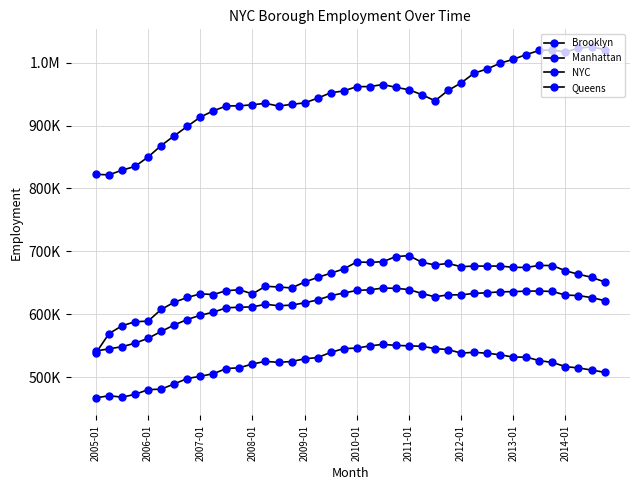

Which label corresponds to the smallest value in the chart?

2005-01